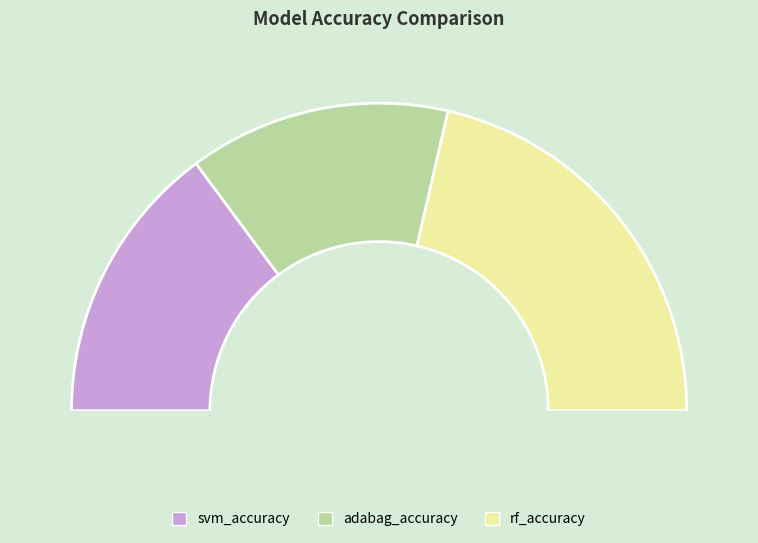

How much of the chart is everything except svm_accuracy?

70.3%